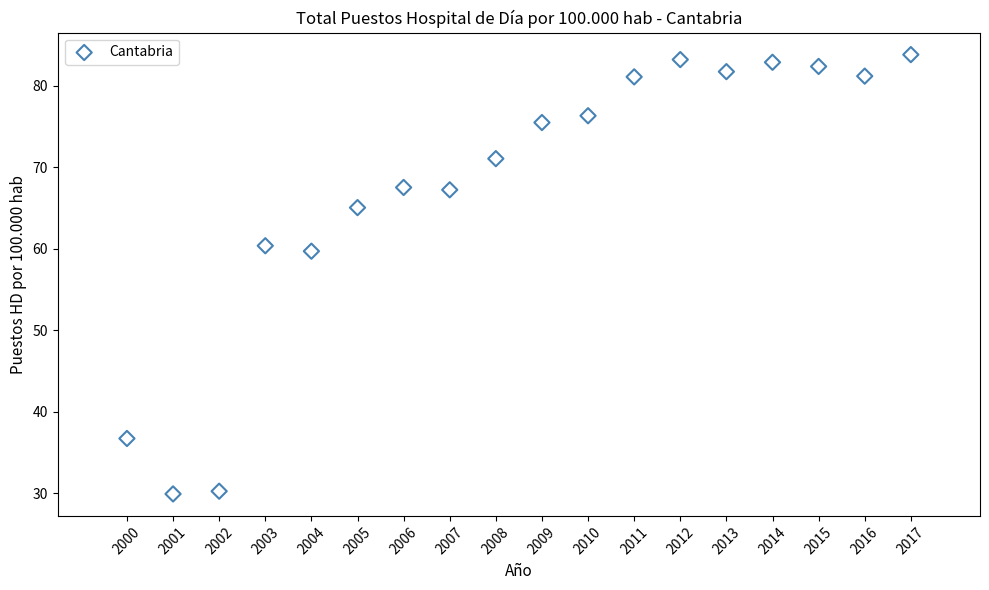

What Y value in the scatter plot is closest to 56?

59.7